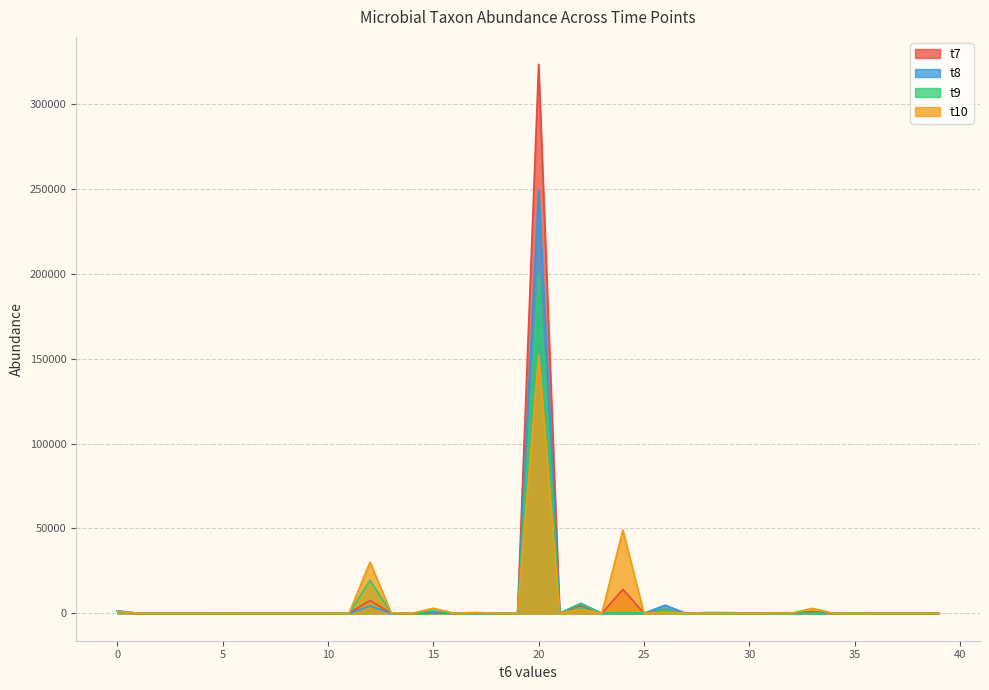

How many lines are shown in the chart?

4